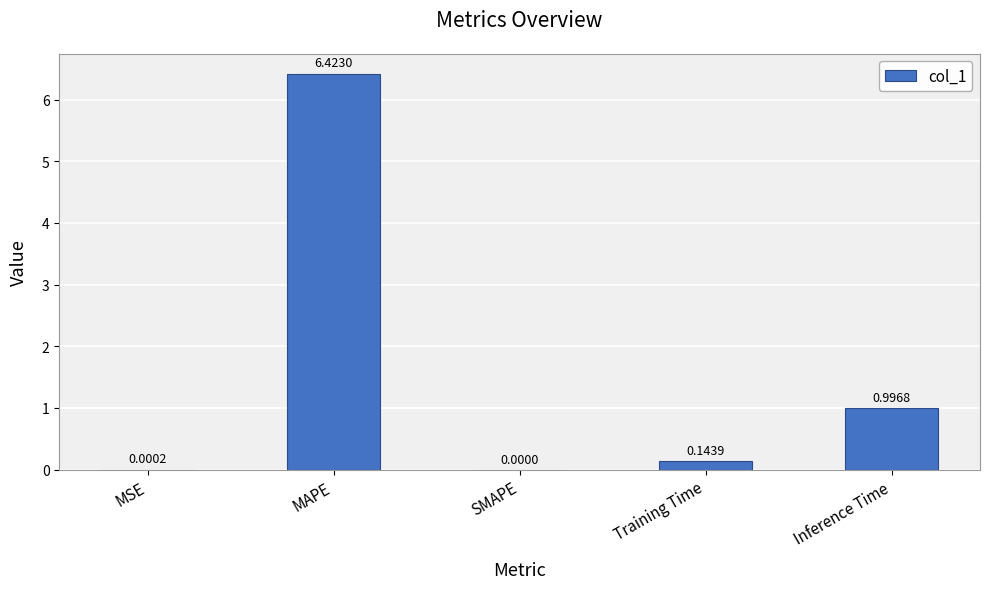

What is the sum of the values at MAPE and SMAPE?

6.4